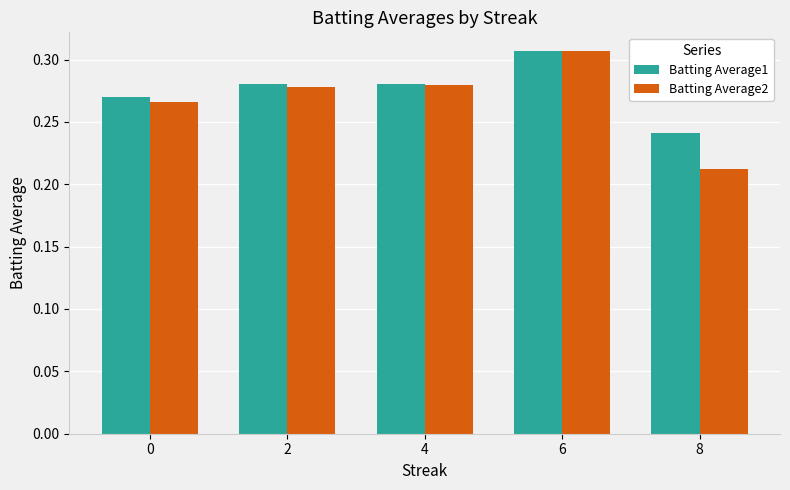

Count the Batting Average2 values in the range 0 to 1.

5